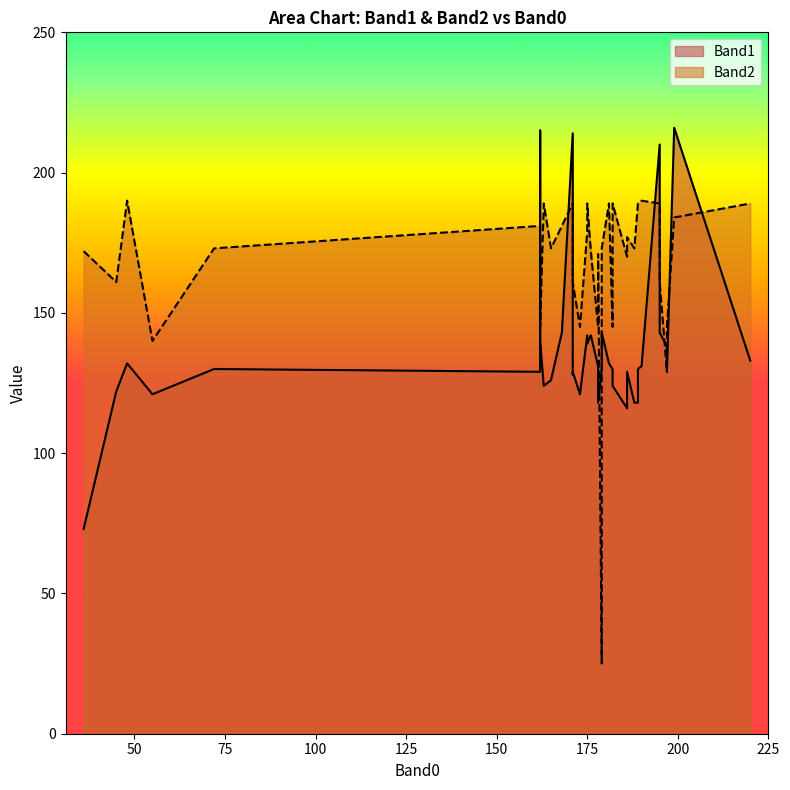

At how many categories does at least one series exceed 103?

40